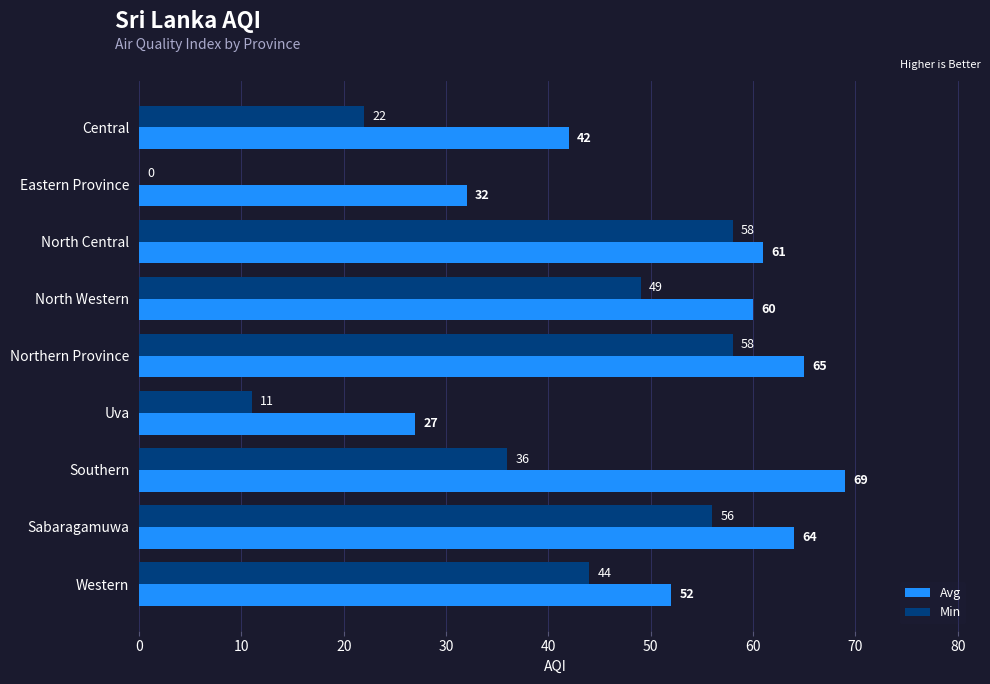

Between Central and Eastern Province, which series saw the biggest shift?

Min